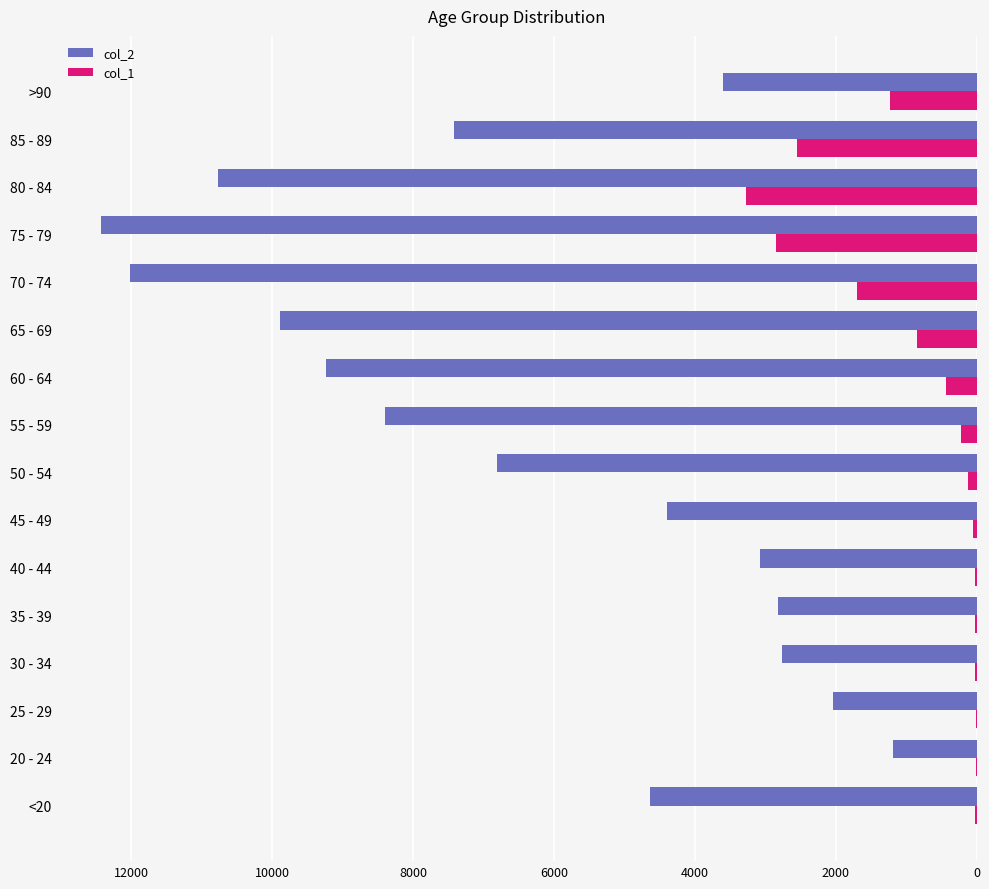

Which series has the largest total across all categories?

col_2